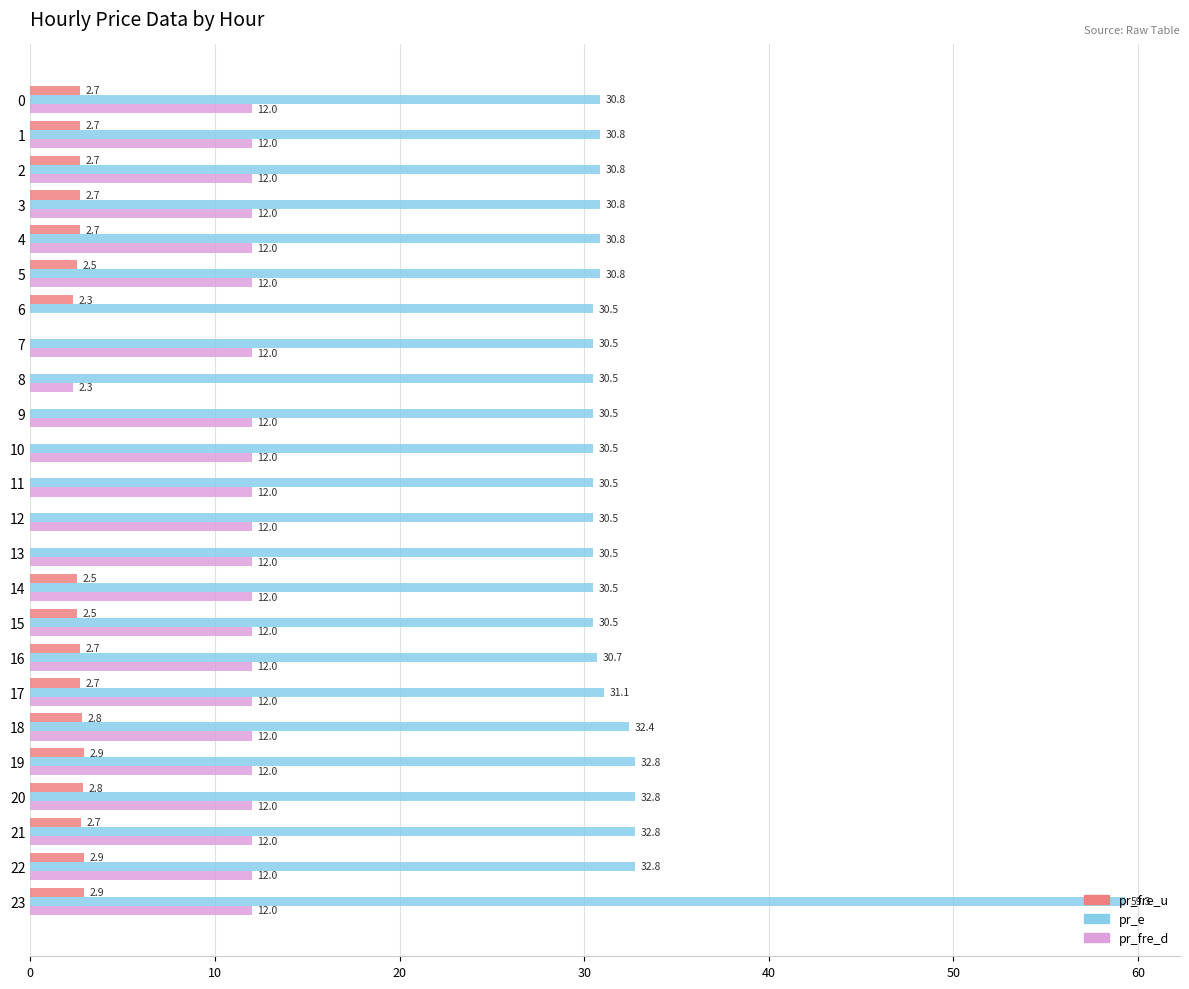

Between 2 and 5, which series saw the biggest shift?

pr_fre_u